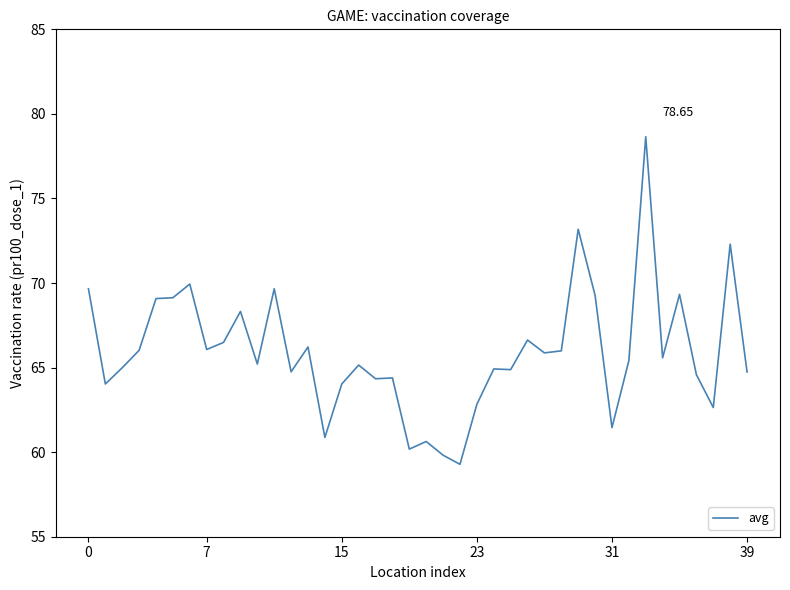

Count the number of categories in the chart.

40